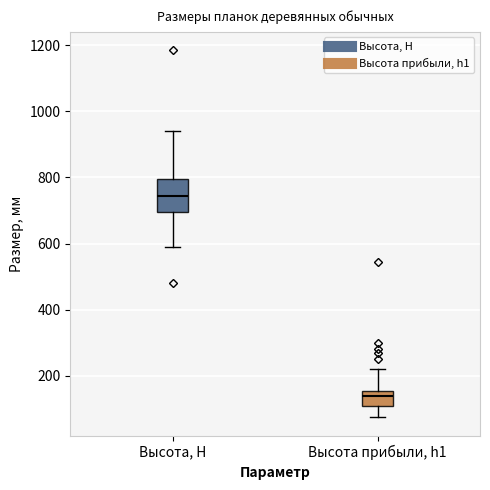

Comparing the boxes themselves (not the whiskers), which one is the tallest?

Высота, Н